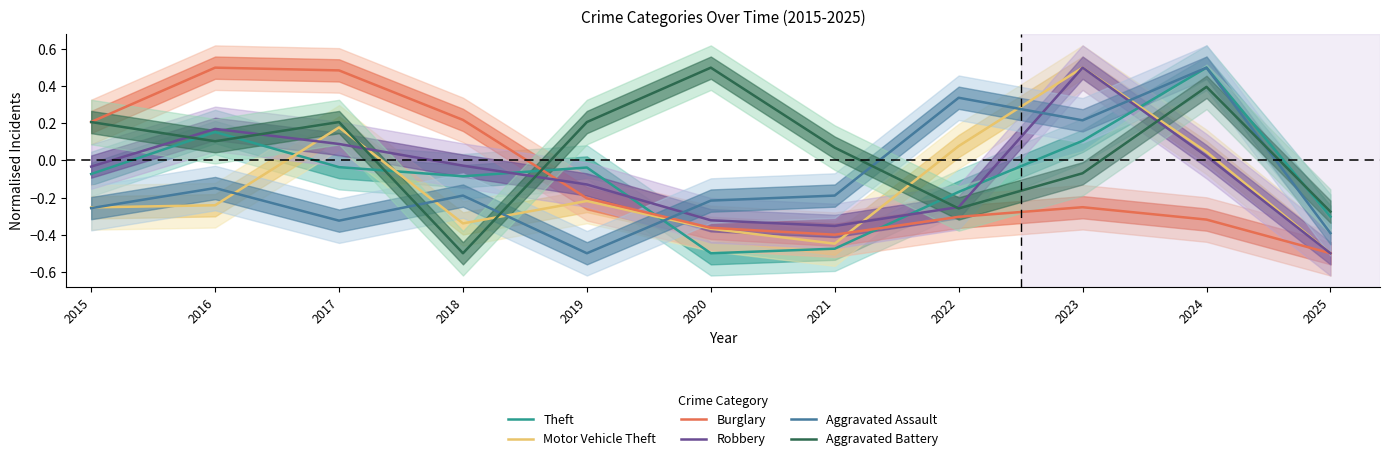

Does the chart have visible grid lines?

No